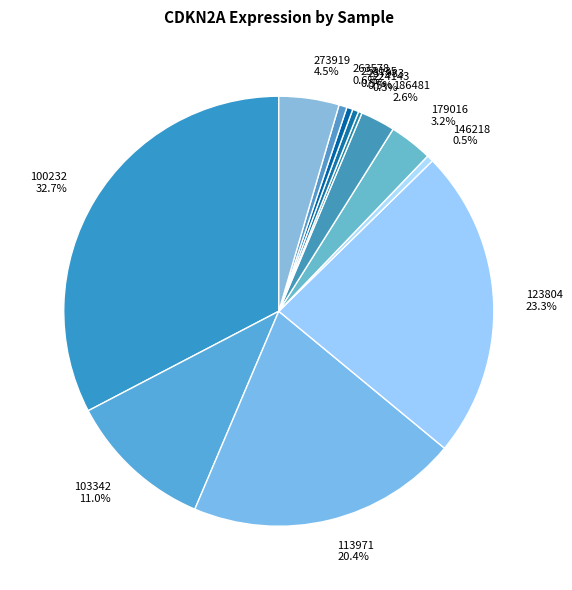

What percentage do 103342 and 263578 together represent?

11.6%